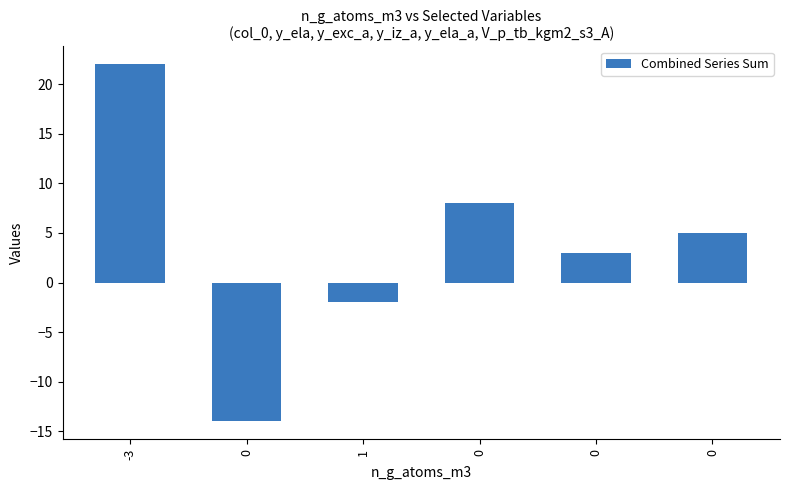

How many bars are there in total?

6